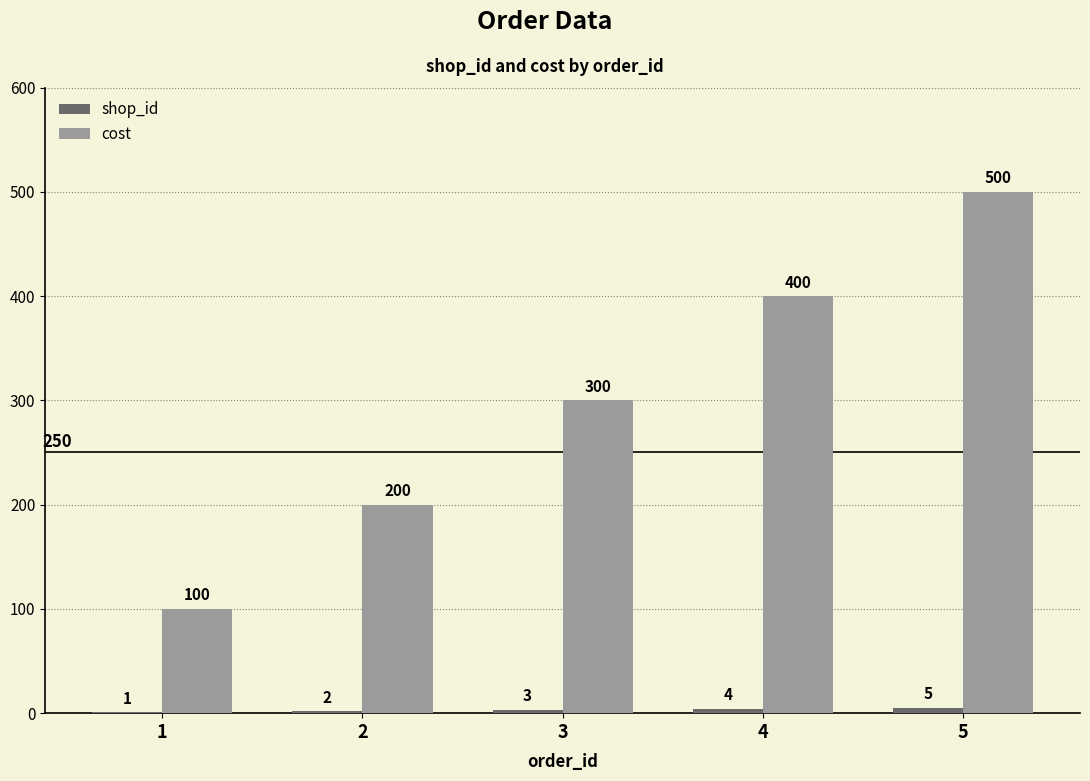

What is the total value across all series at 4?

404